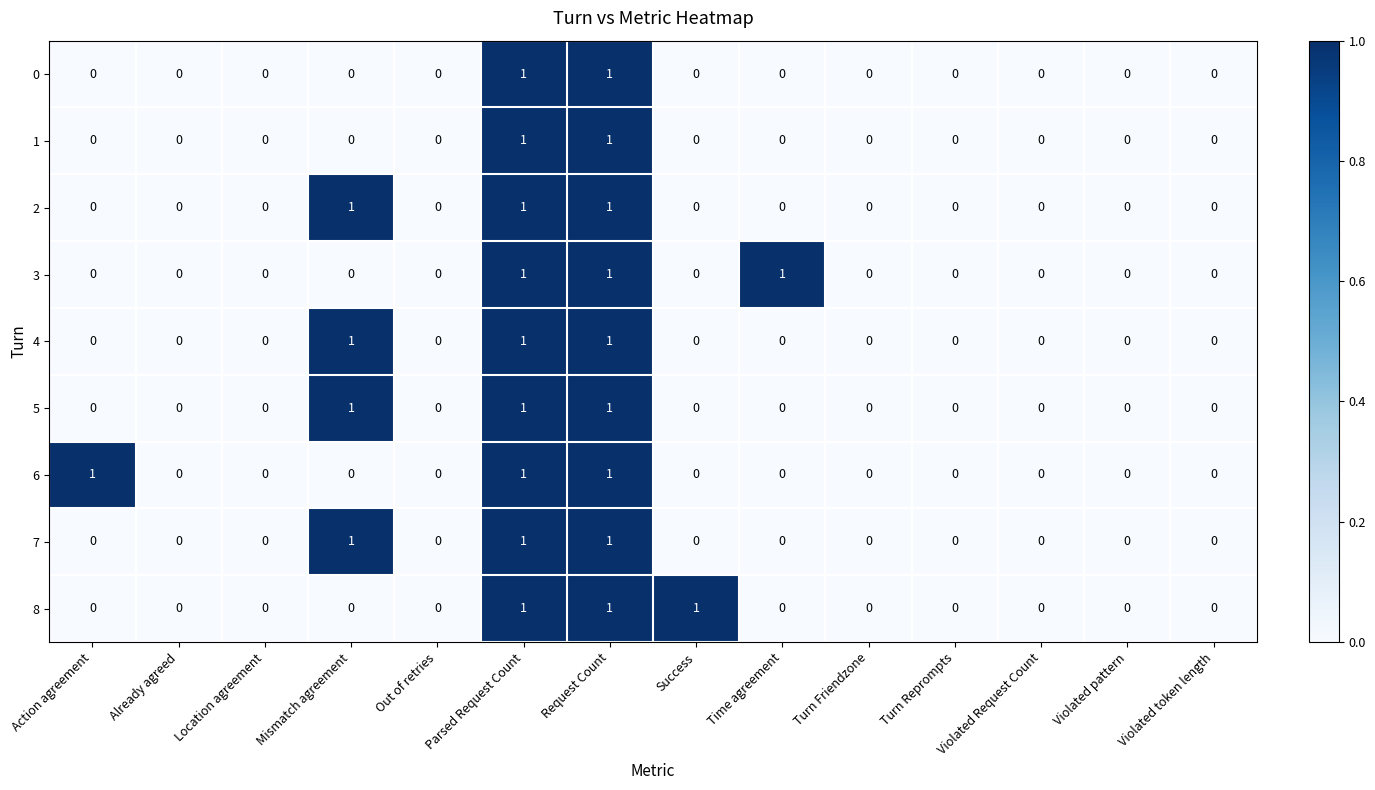

How many data points in 4 are above 0?

3